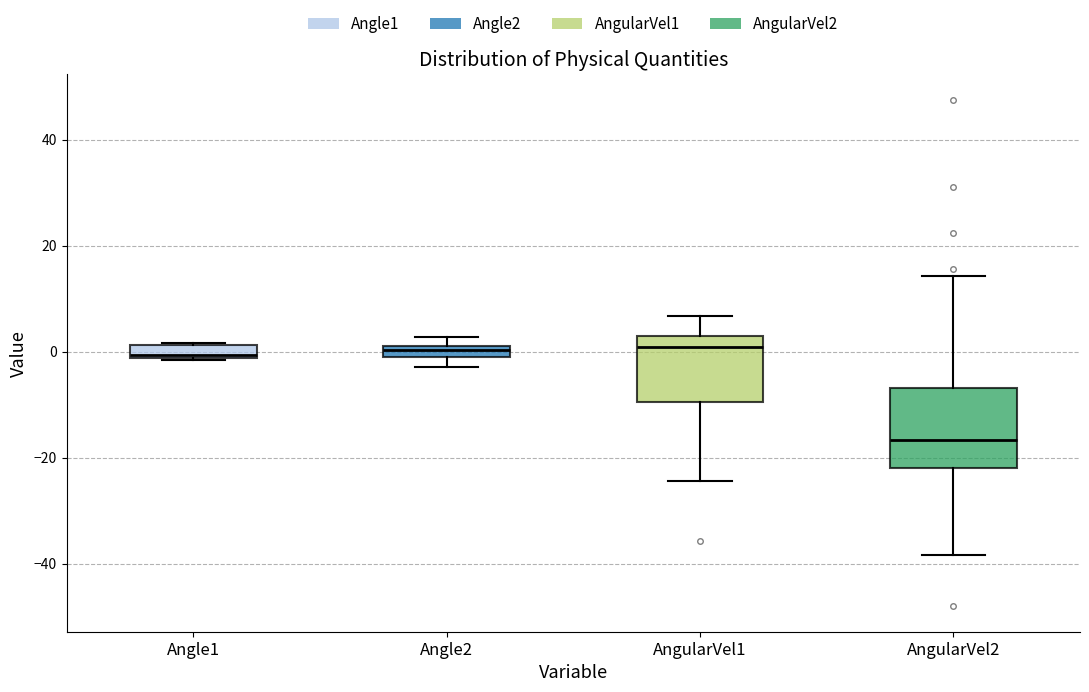

Which box is the tallest, from its lower edge to its upper edge?

AngularVel2